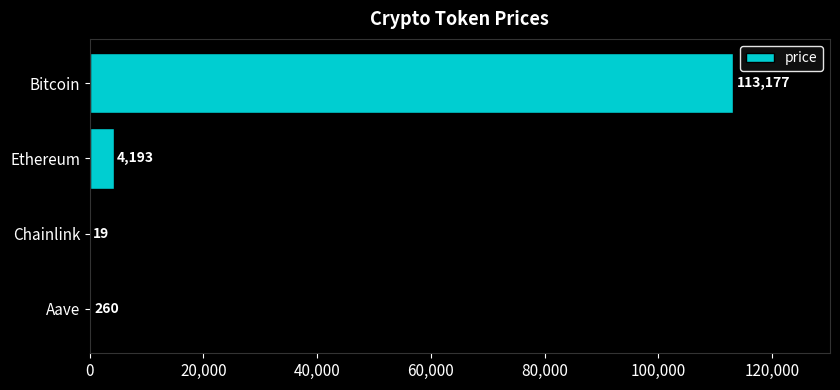

What is the approximate value at Chainlink?

19.1